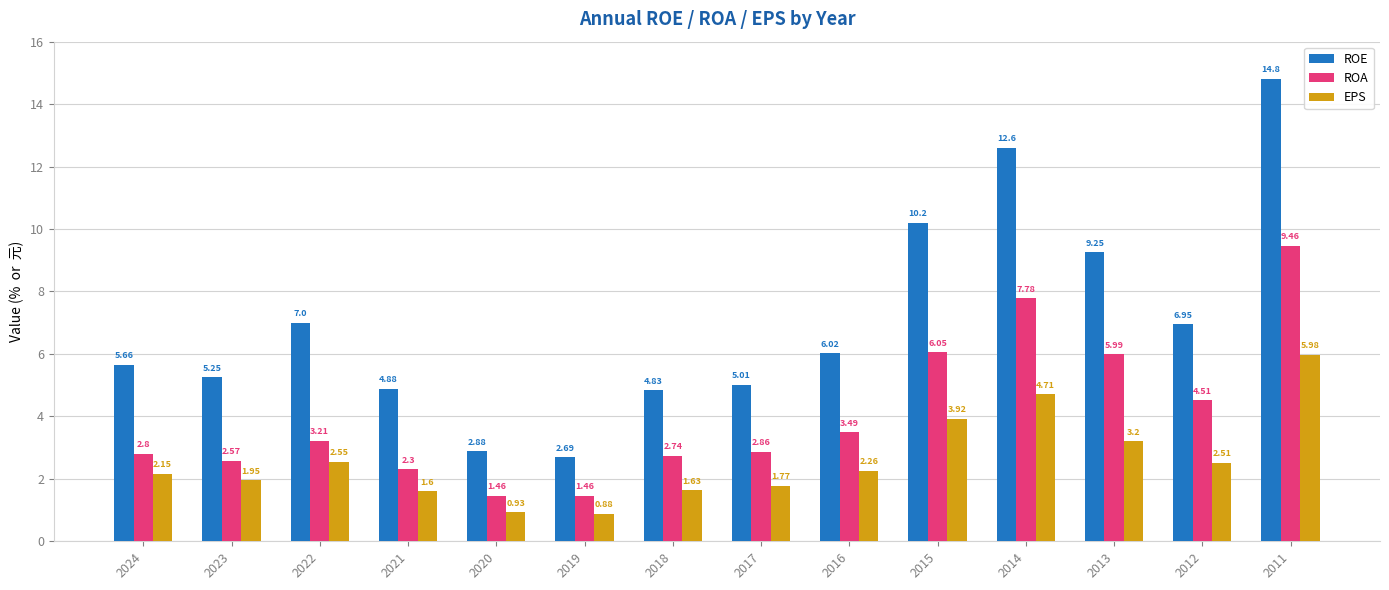

Rank the series by their average value, from highest to lowest.

ROE, ROA, EPS